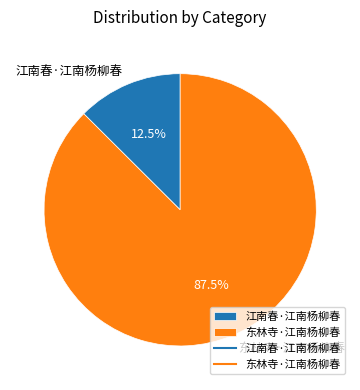

To the nearest percent, what is the difference between the largest and smallest slice percentages?

75%